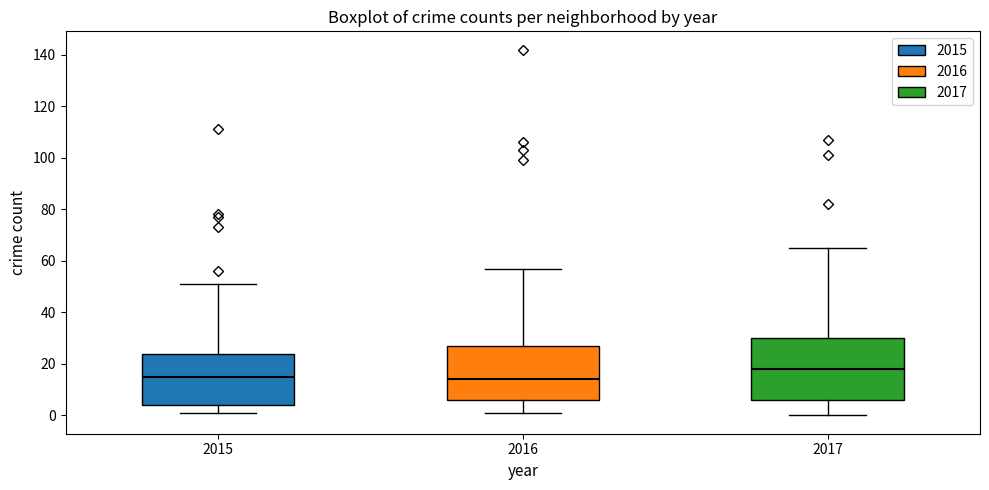

Reading left to right, read every box against the y-axis: the position of its median line, the range the box covers, and the ends of its whiskers. The values are not printed on the chart, so give them approximately, as read against the axis.

2015: median 16, box 4 to 24, whiskers 2 to 52
2016: median 14, box 6 to 28, whiskers 2 to 58
2017: median 18, box 6 to 30, whiskers 0 to 66